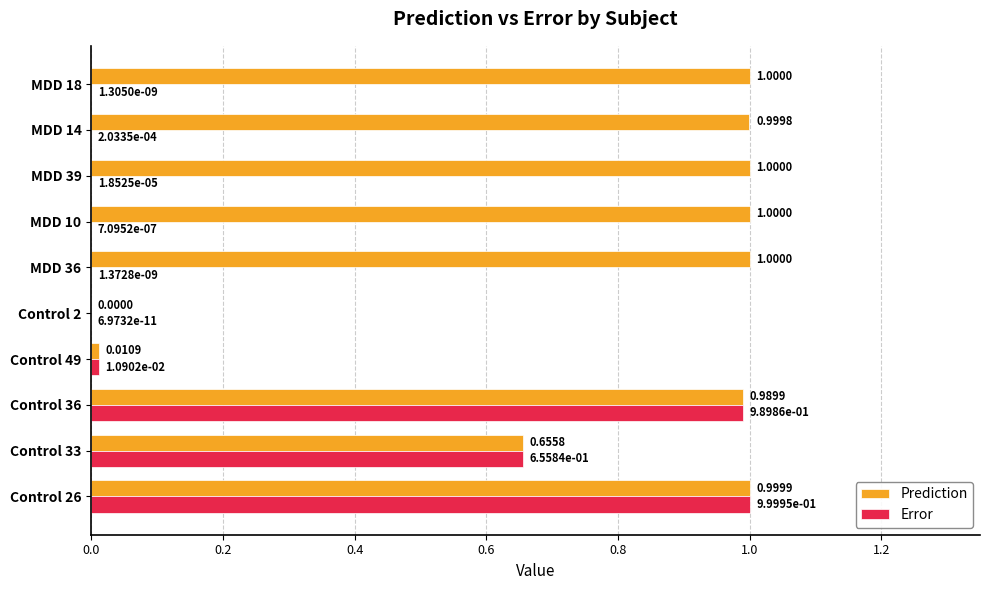

Is the value of Prediction at Control 36 greater than the value of Error at Control 26?

No